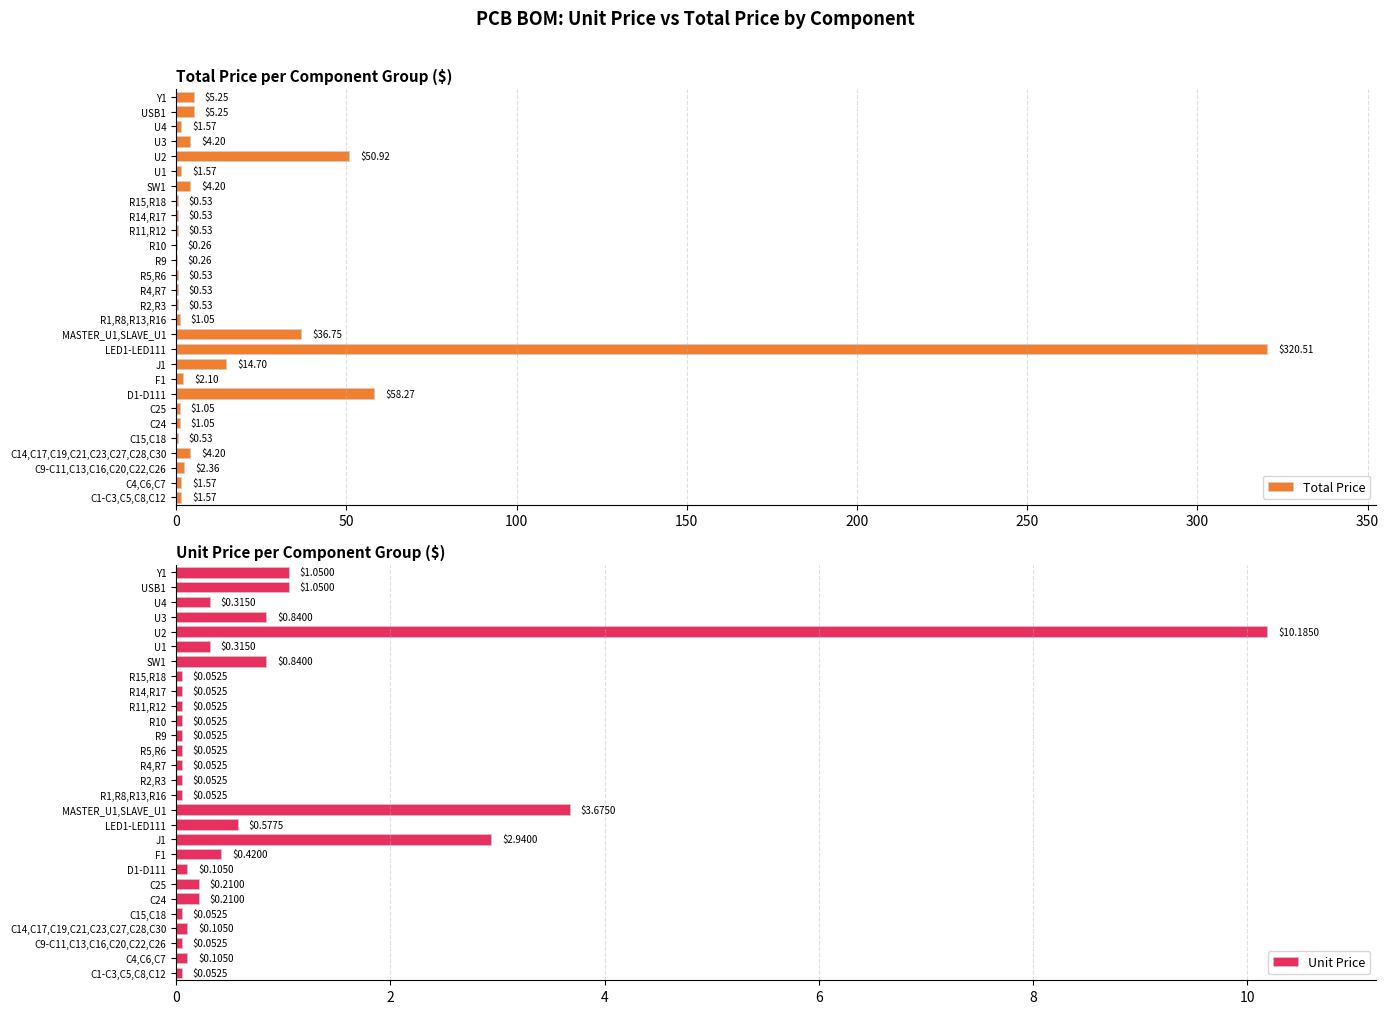

What is the difference between the maximum and minimum values in the Unit Price series?

10.1